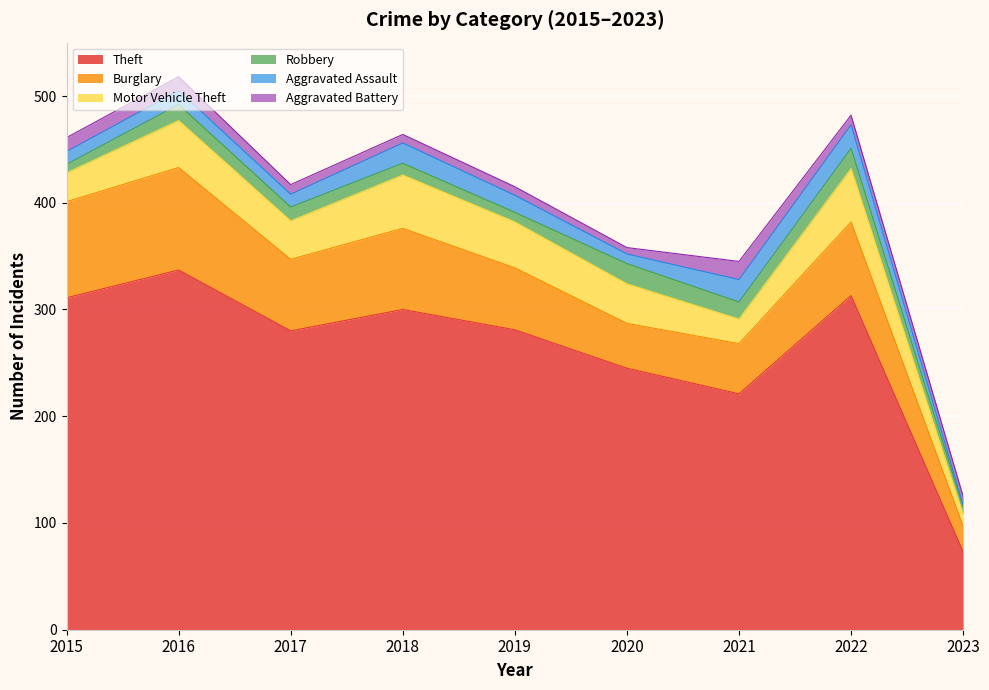

True or false: Robbery and Theft cross at least once.

False